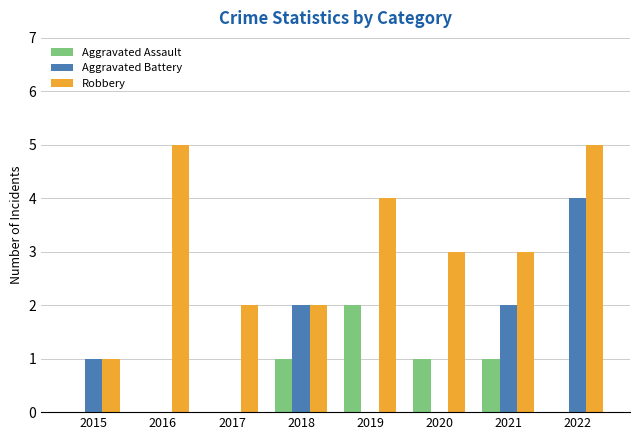

Which category has the highest value in the Aggravated Battery series?

2022